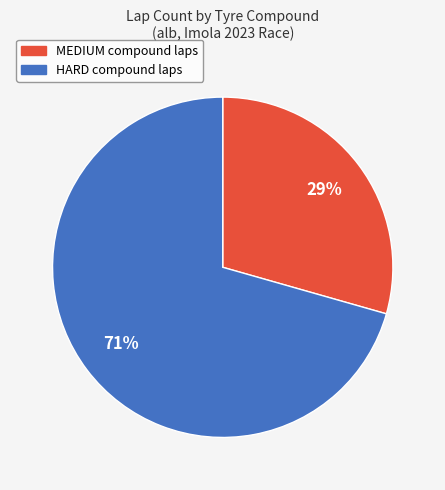

Is the sum of MEDIUM and HARD greater than half?

Yes